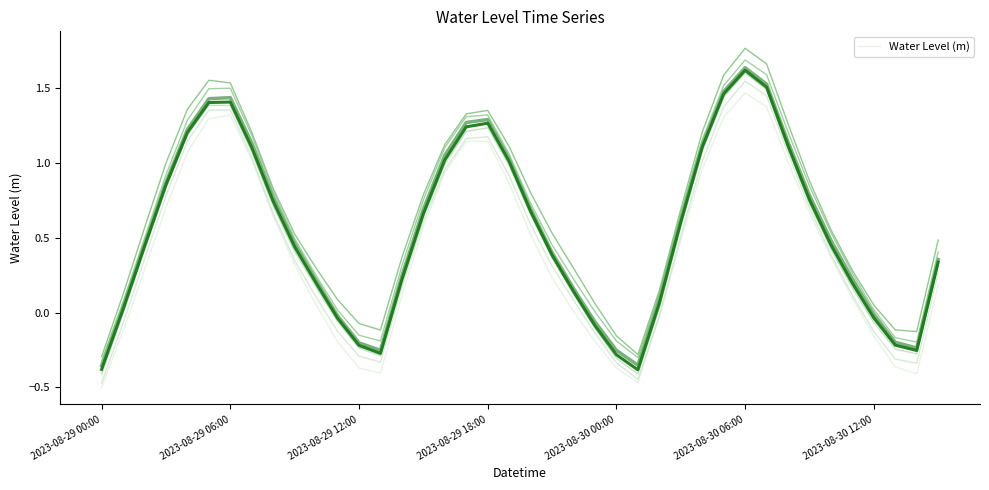

Which label corresponds to the smallest value in the chart?

2023-08-29 00:00